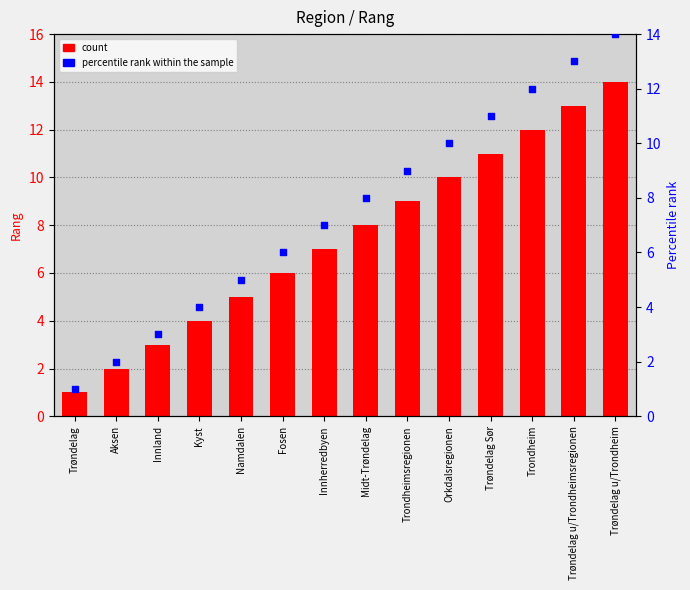

Which series has the largest total across all categories?

Rang